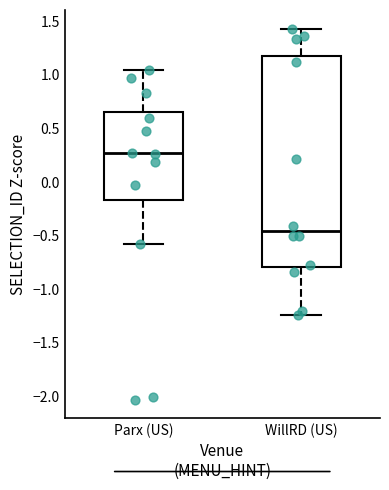

Where does the lower whisker of the box for WillRD (US) end on the y-axis? The values are not printed on the chart, so give them approximately, as read against the axis.

-1.25